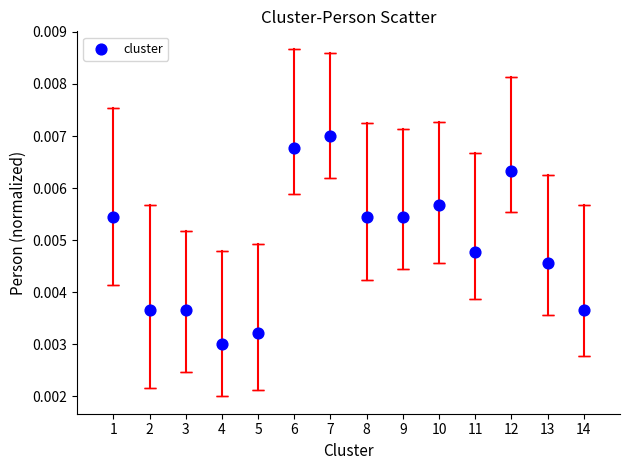

What is the range of X values (max minus min)?

13.0